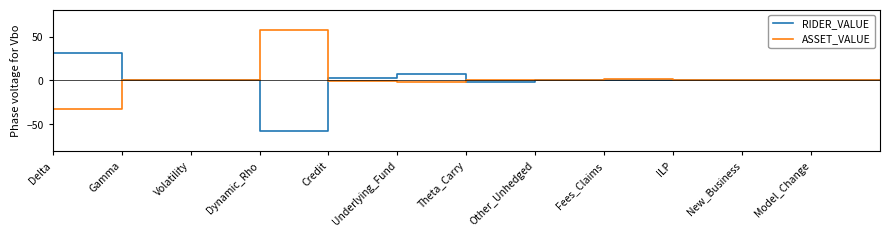

After their last crossing, which series has the higher values: ASSET_VALUE or RIDER_VALUE?

ASSET_VALUE